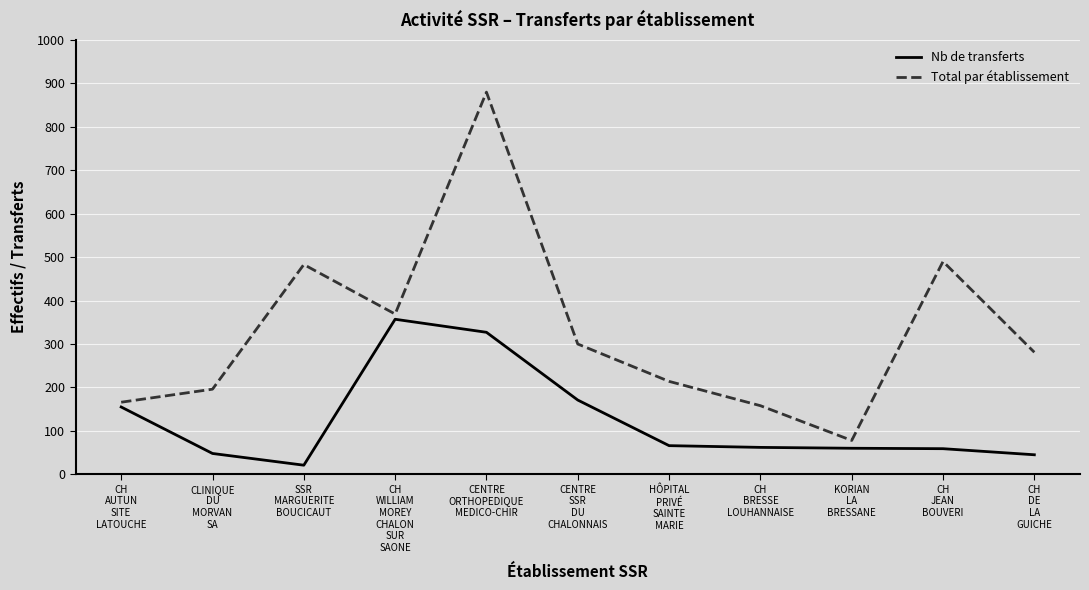

The Nb de transferts series shows 155 at CH
AUTUN
SITE
LATOUCHE. True or false?

True